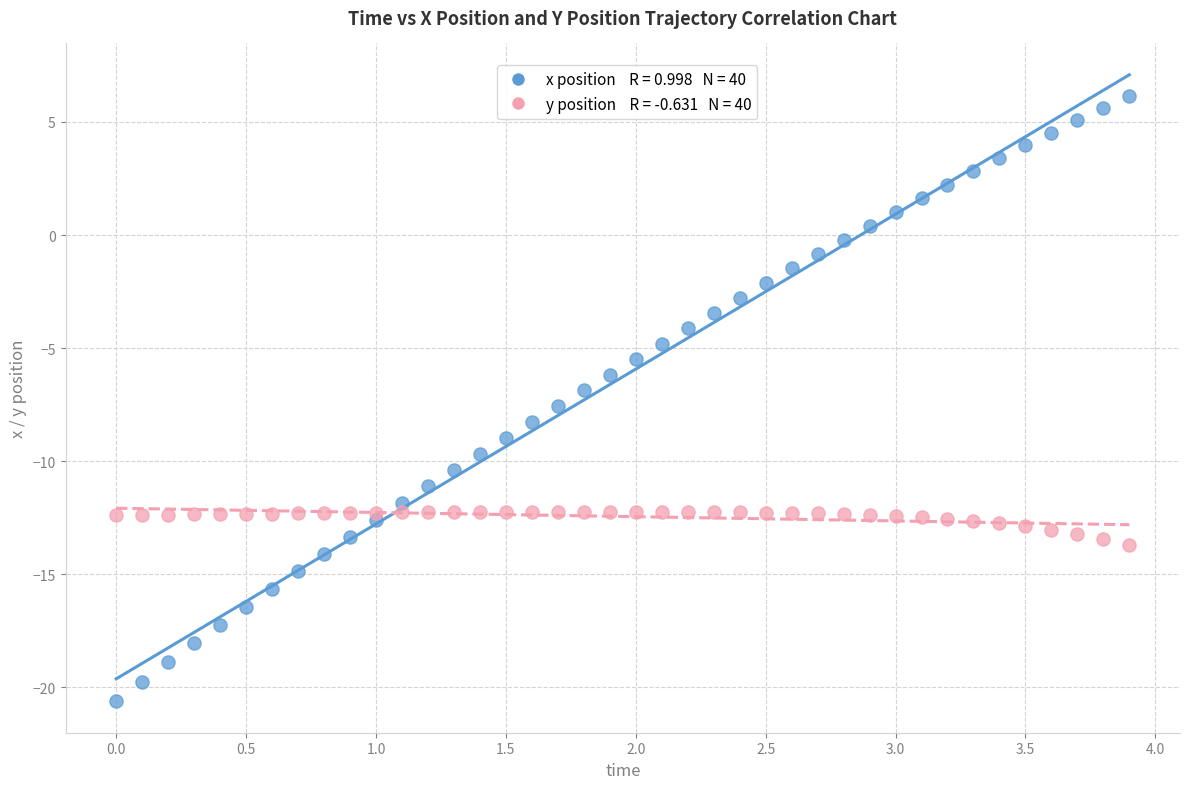

Across all data points, what is the range of Y values (max minus min)?

26.8